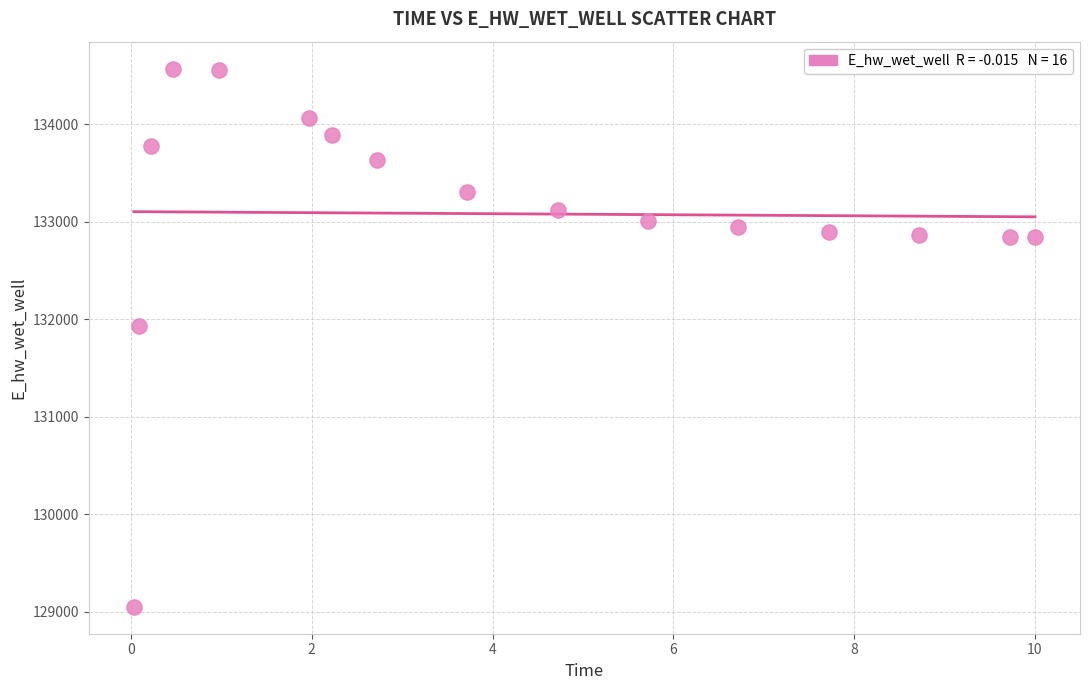

What Y value in the scatter plot is closest to 131808?

131928.9